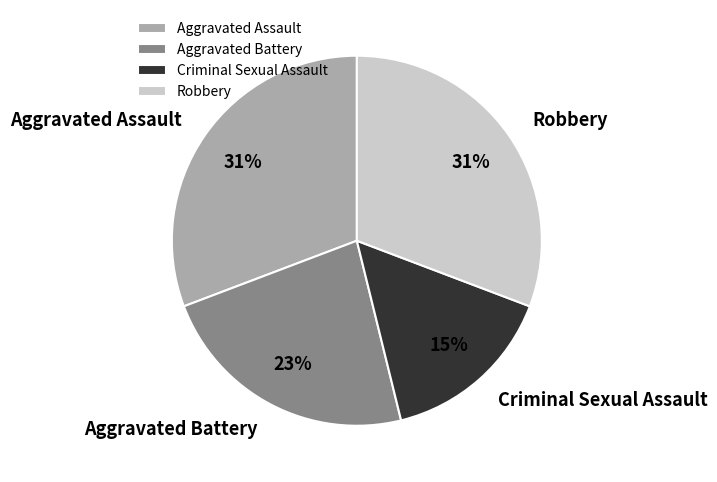

Is it true that Aggravated Assault is 31% of the pie?

True